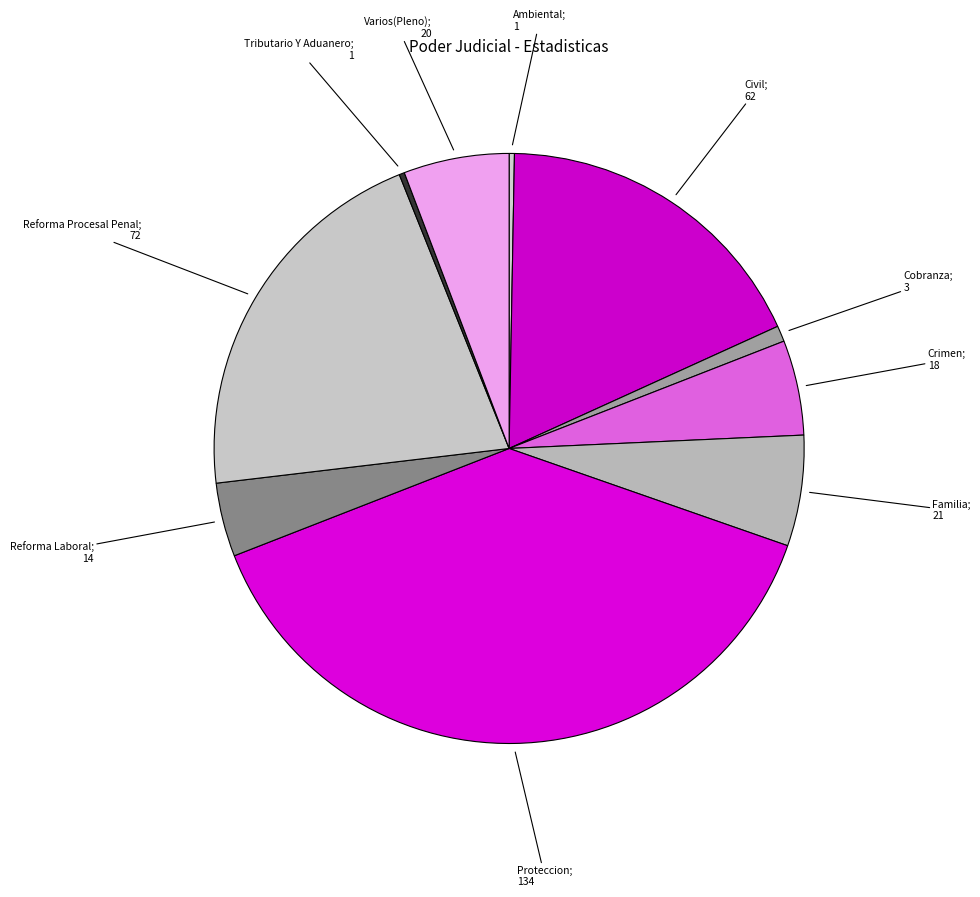

How many segments does this pie chart have?

10